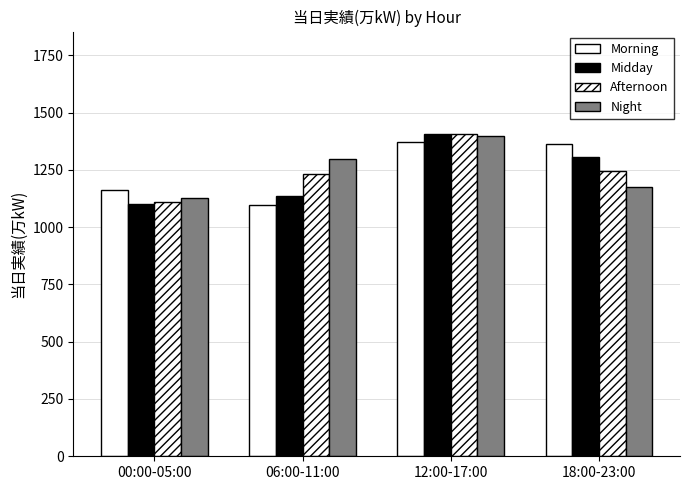

Reading left to right, list all the values displayed in this chart.

Morning: 00:00-05:00=1162	06:00-11:00=1095	12:00-17:00=1373	18:00-23:00=1361
Midday: 00:00-05:00=1103	06:00-11:00=1136	12:00-17:00=1405	18:00-23:00=1306
Afternoon: 00:00-05:00=1109	06:00-11:00=1233	12:00-17:00=1408	18:00-23:00=1243
Night: 00:00-05:00=1127	06:00-11:00=1297	12:00-17:00=1397	18:00-23:00=1174